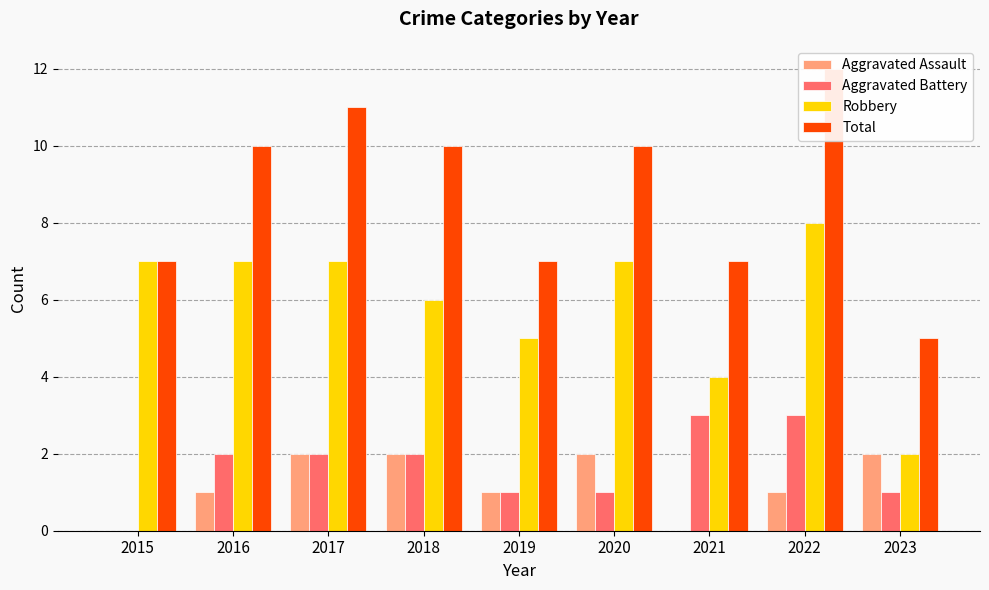

What is the difference between the Aggravated Battery values at 2018 and 2019?

1